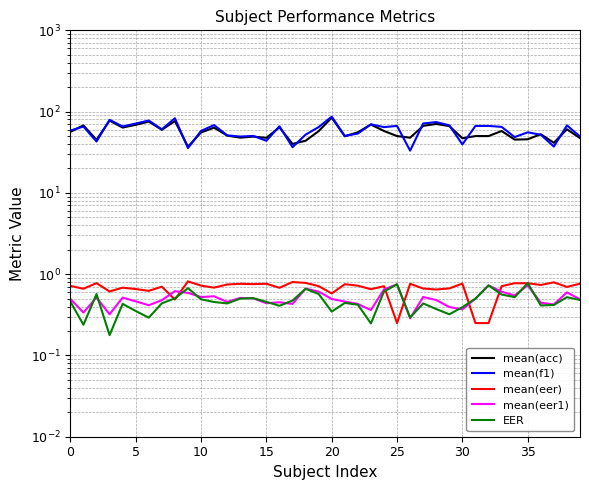

What is the difference between the mean(acc) values at 35 and 18?

1.9